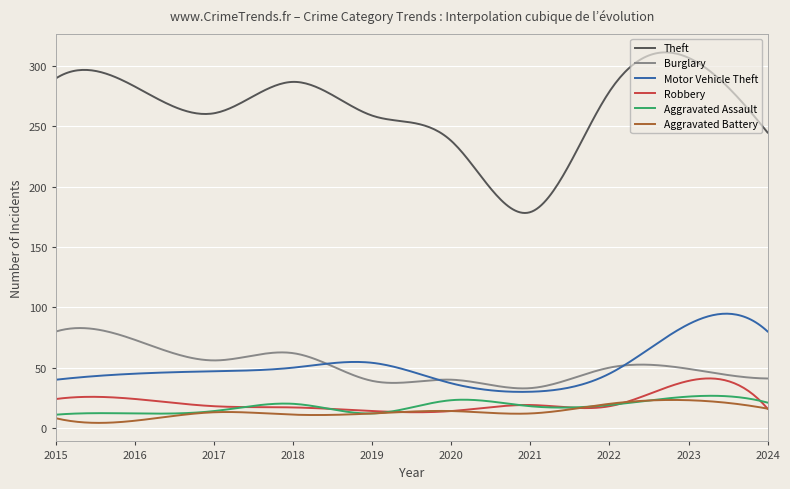

What is the greatest value displayed?

311.5